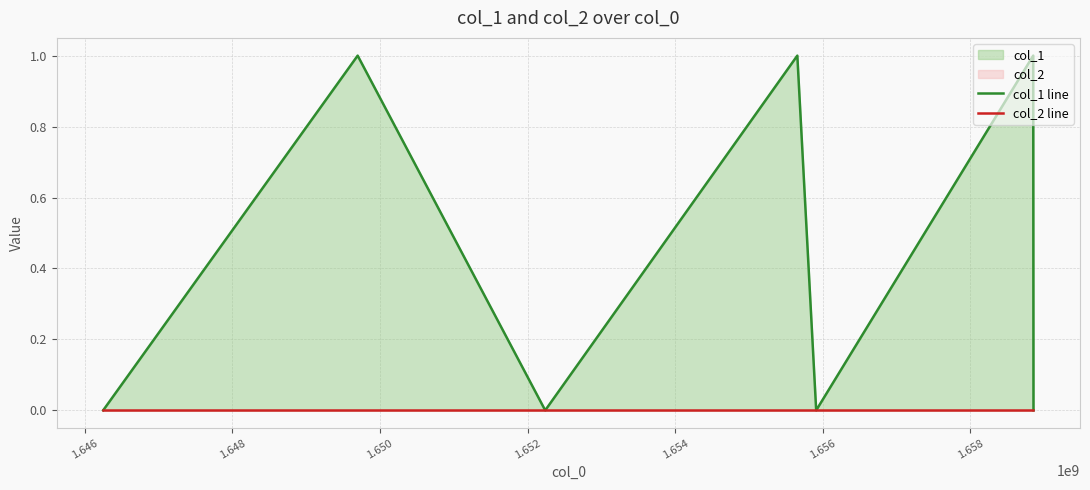

List the series in order of their peak value, highest first.

col_1 line, col_2 line